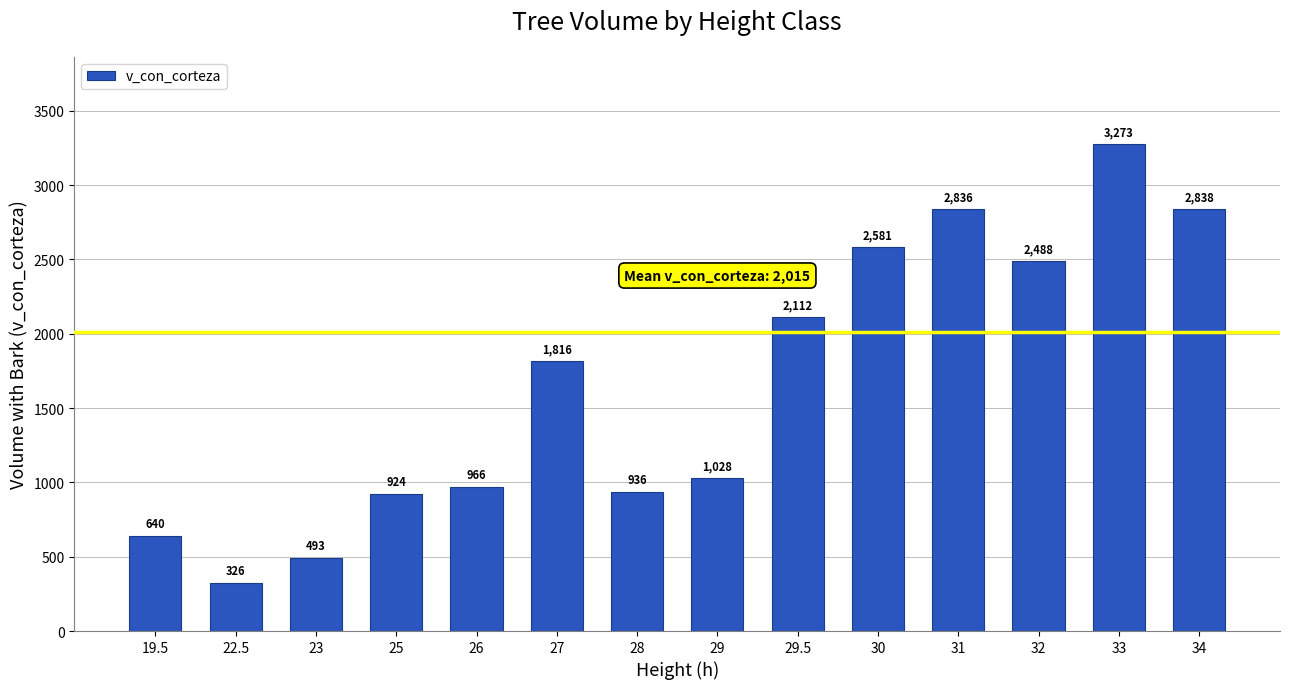

At which category does the chart reach its peak across all series?

33